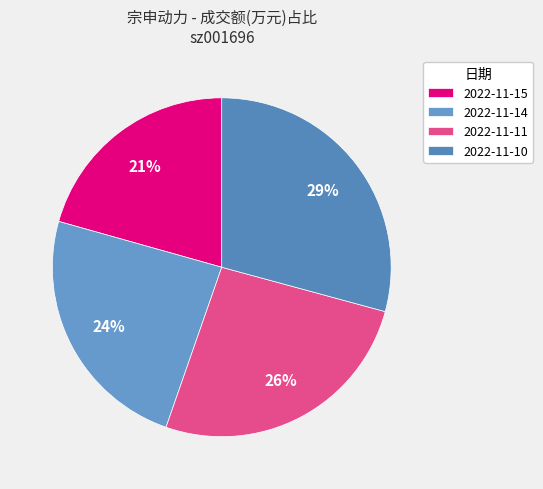

Rank the categories by value from lowest to highest.

2022-11-15, 2022-11-14, 2022-11-11, 2022-11-10